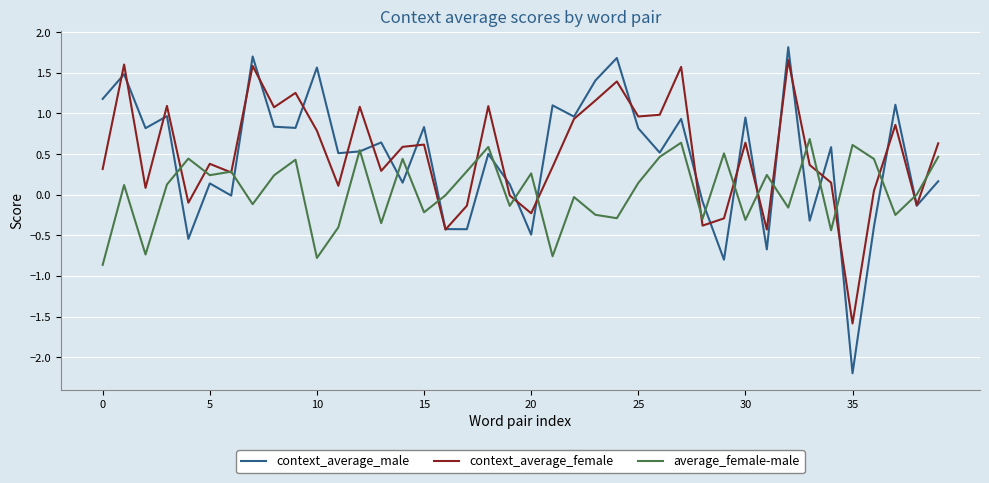

What is the difference between the maximum and second lowest values in the context_average_female series?

2.1